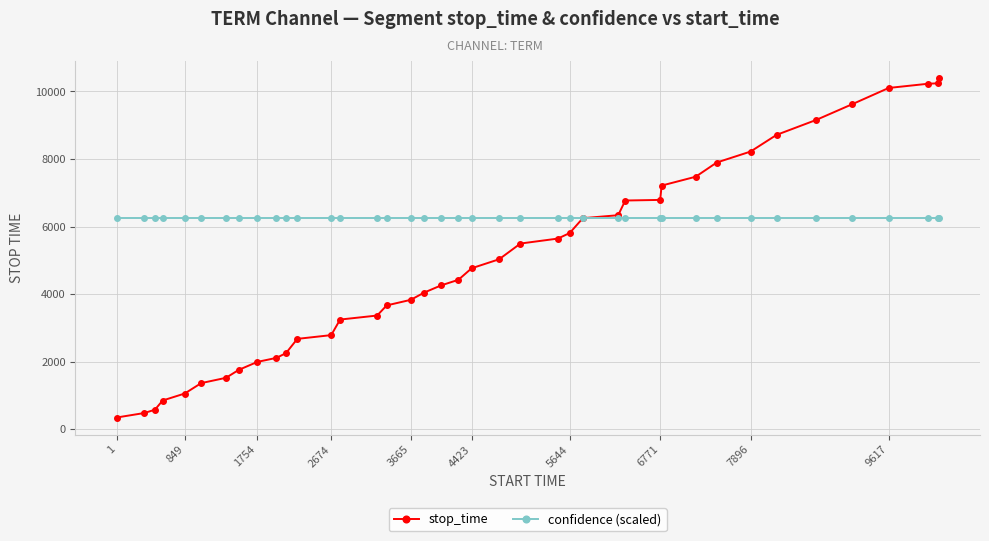

Is this an area chart (filled region under the line)?

No